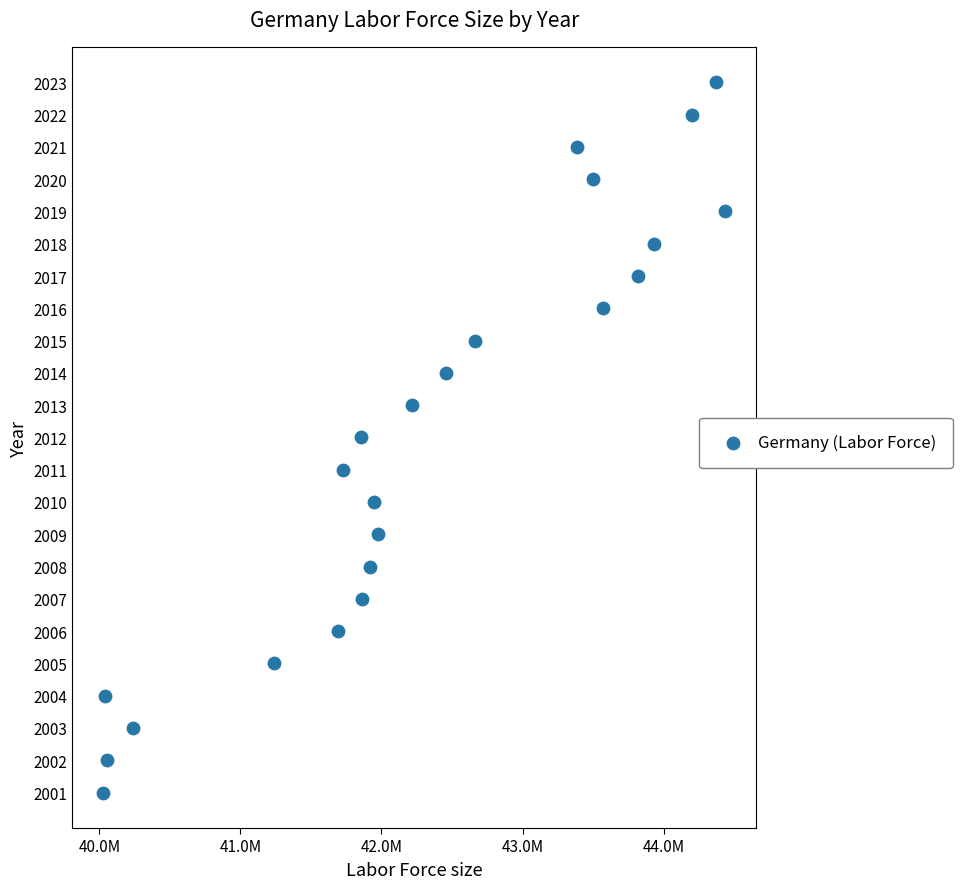

What is the range of X values (max minus min)?

4404546